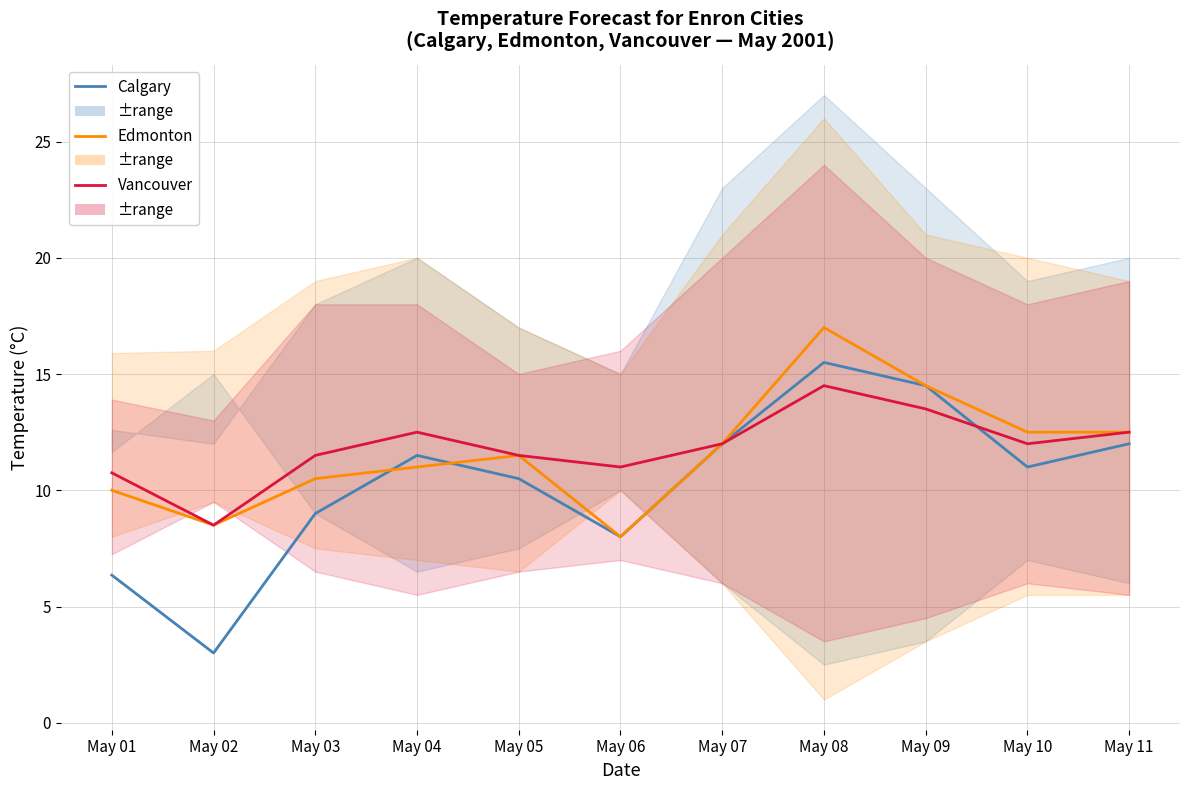

What is the difference between the maximum and minimum values in the Calgary MEAN series?

12.5